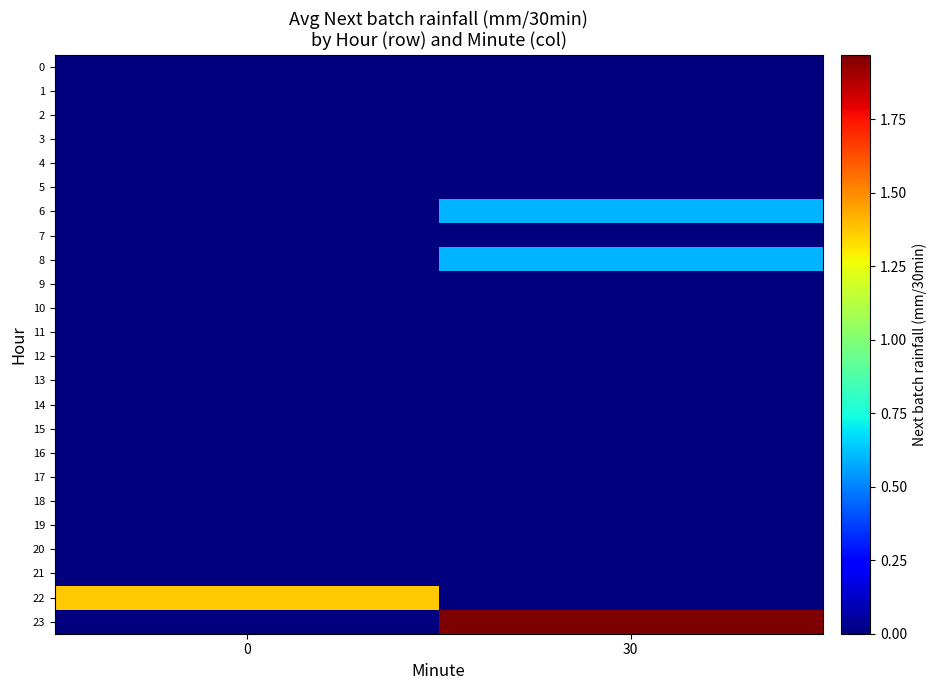

Reading left to right, what are all the values shown in this chart?

0: 0=0.0	30=0.0
1: 0=0.0	30=0.0
2: 0=0.0	30=0.0
3: 0=0.0	30=0.0
4: 0=0.0	30=0.0
5: 0=0.0	30=0.0
6: 0=0.0	30=0.6
7: 0=0.0	30=0.0
8: 0=0.0	30=0.6
9: 0=0.0	30=0.0
10: 0=0.0	30=0.0
11: 0=0.0	30=0.0
12: 0=0.0	30=0.0
13: 0=0.0	30=0.0
14: 0=0.0	30=0.0
15: 0=0.0	30=0.0
16: 0=0.0	30=0.0
17: 0=0.0	30=0.0
18: 0=0.0	30=0.0
19: 0=0.0	30=0.0
20: 0=0.0	30=0.0
21: 0=0.0	30=0.0
22: 0=1.4	30=0.0
23: 0=0.0	30=2.0